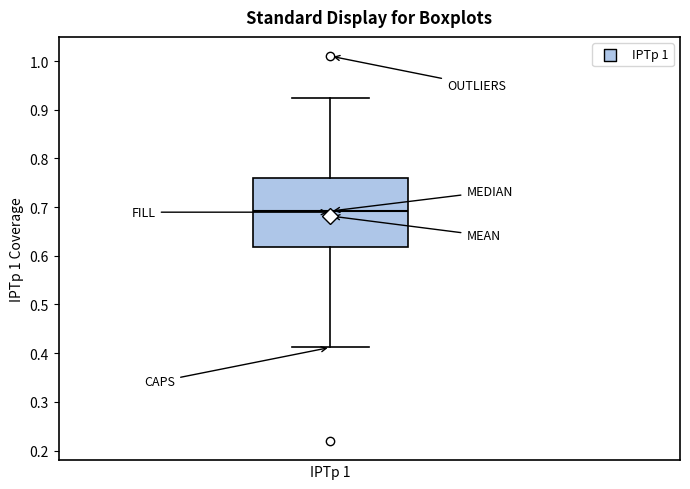

Transcribe this box plot: give where the median line is, the range the box spans, and where the two whiskers end, as read against the y-axis. The values are not printed on the chart, so give them approximately, as read against the axis.

median 0.69, box 0.62 to 0.76, whiskers 0.41 to 0.92